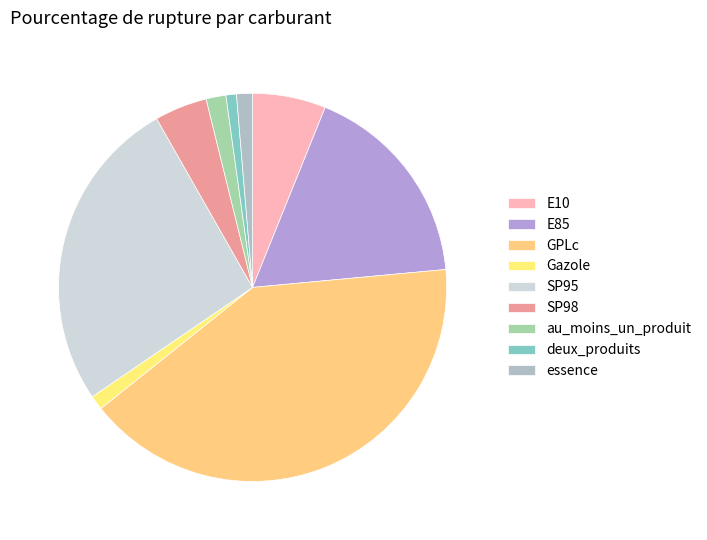

Does any single category account for the majority?

No